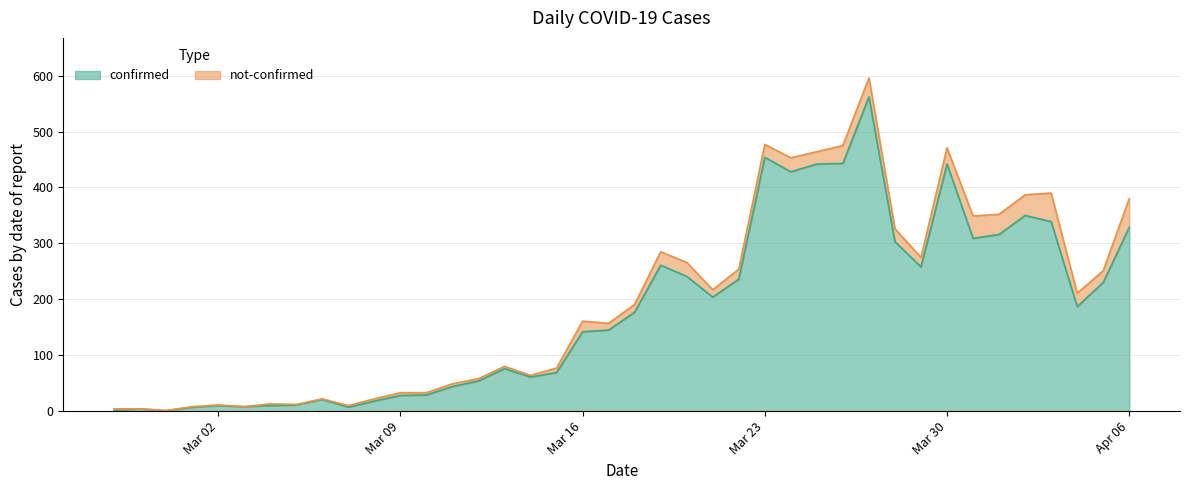

Is it true that the value at Apr 06 is 329?

True